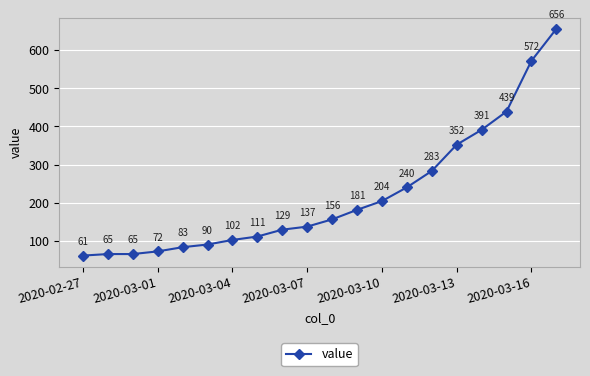

What is the difference between the maximum and minimum values?

595